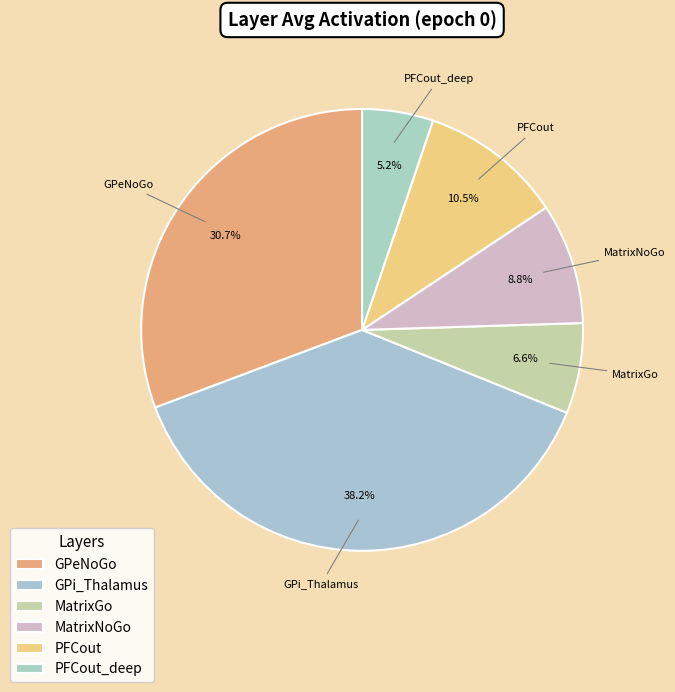

Which slice is the smallest?

PFCout_deep